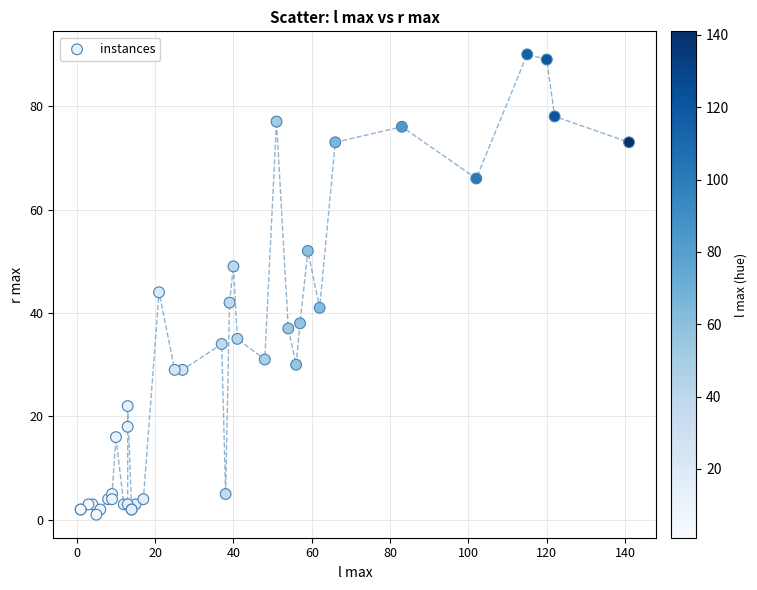

What Y value in the scatter plot is closest to 45?

44